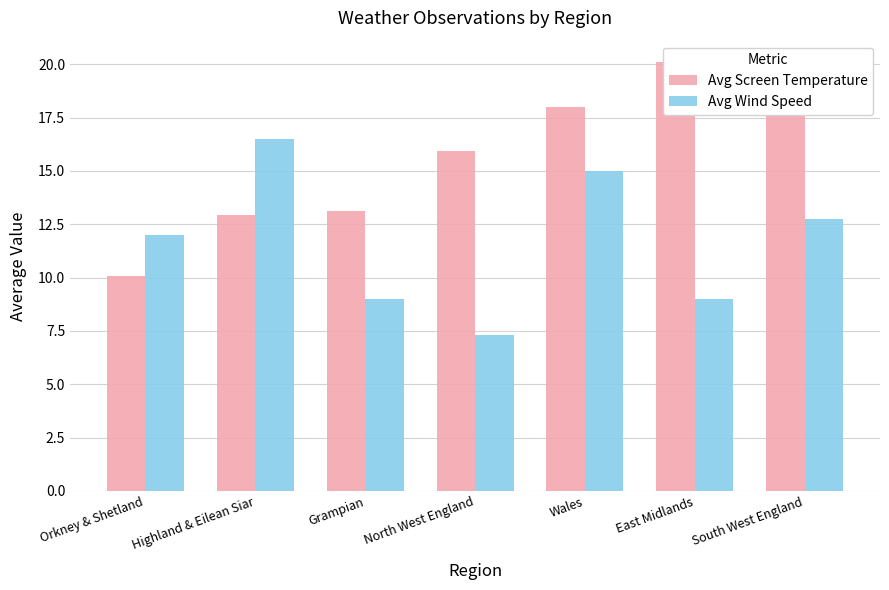

Reading right to left, what are all the values shown in this chart?

Avg Screen Temperature: 18.6	20.1	18.0	15.9	13.1	12.9	10.1
Avg Wind Speed: 12.8	9.0	15.0	7.3	9.0	16.5	12.0